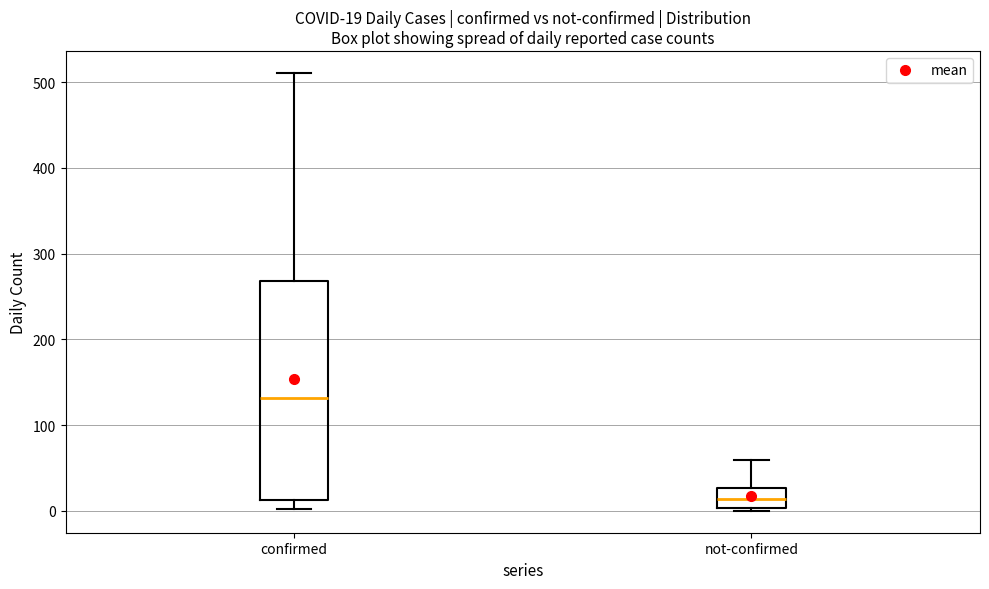

Which box is the tallest, from its lower edge to its upper edge?

confirmed